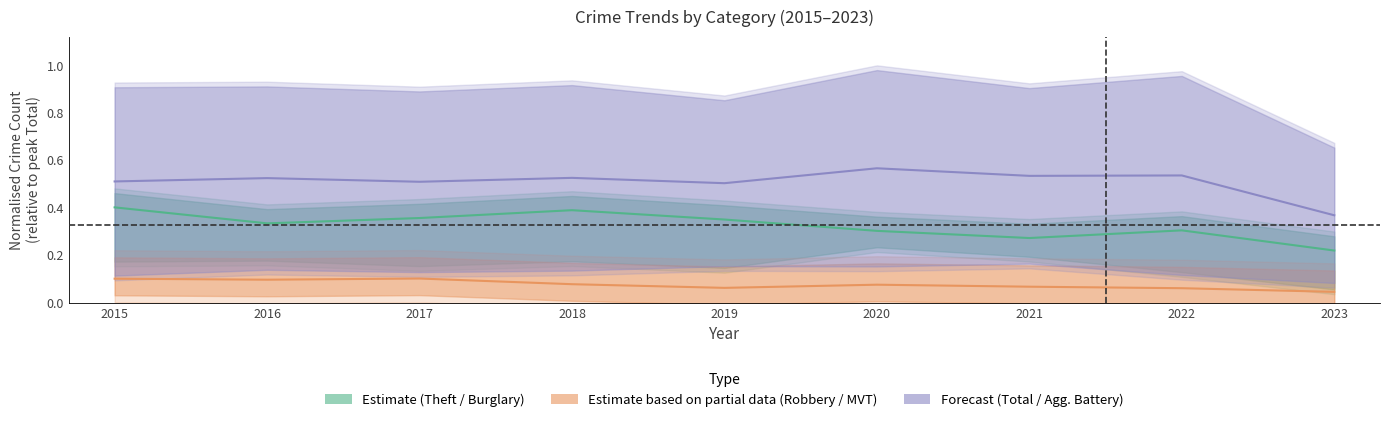

True or false: Theft has more than 1 interior local peaks.

True